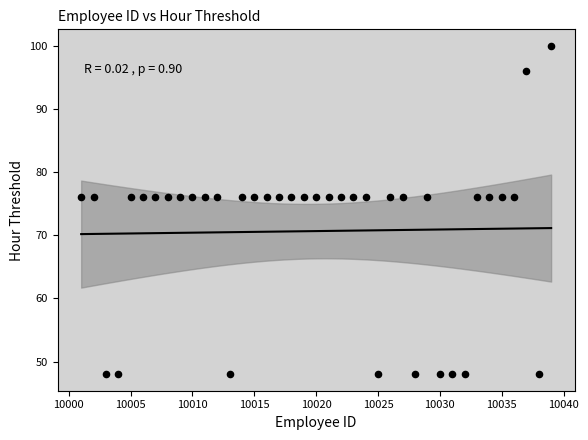

What is the range of X values (max minus min)?

38